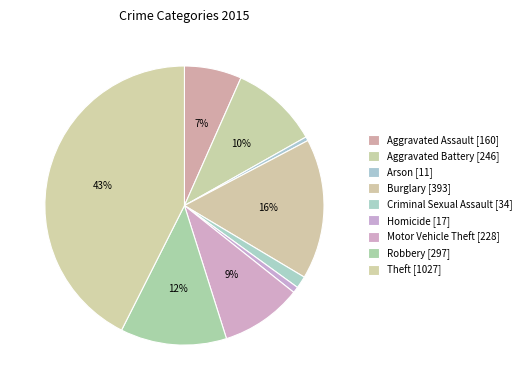

Is it true that Motor Vehicle Theft is 9% of the pie?

True